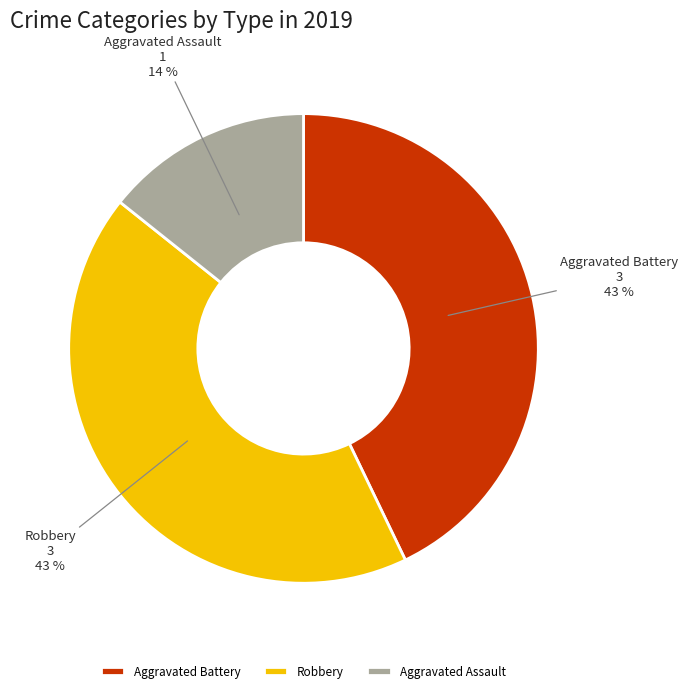

Combined, do Robbery and Aggravated Assault account for over 50%?

Yes